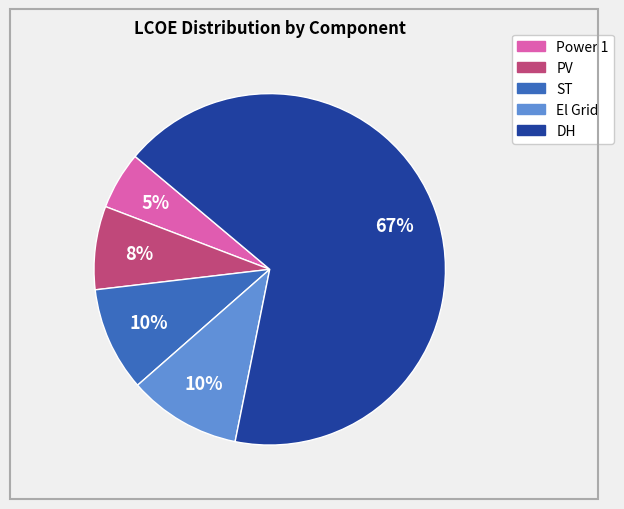

To the nearest percent, what percentage of the pie is ST?

10%